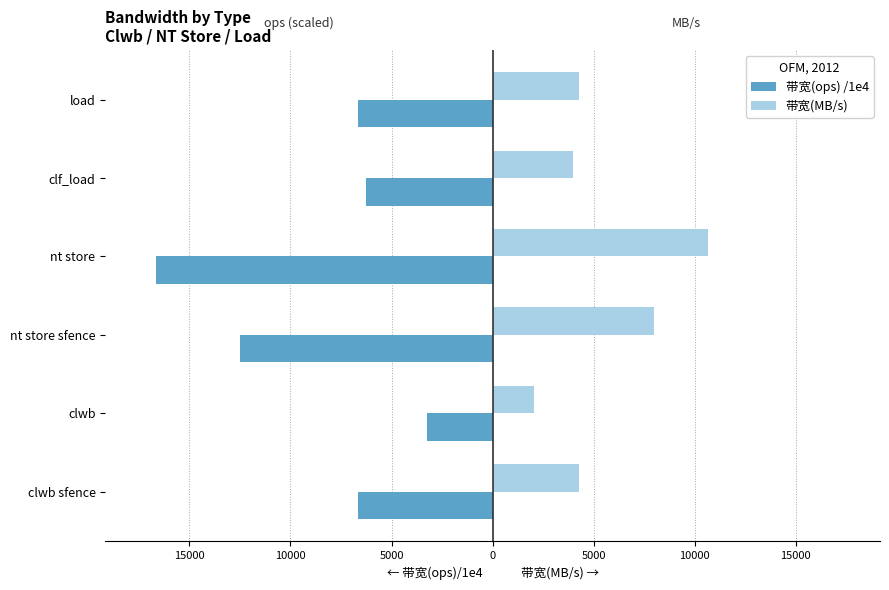

What are all the series names shown in the legend?

带宽(ops) /1e4, 带宽(MB/s)